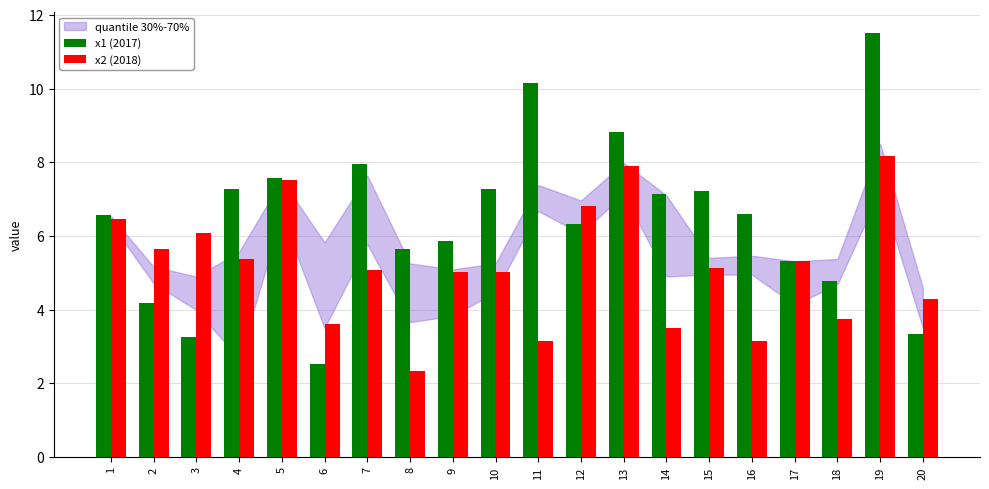

How many bars are there in each group?

2